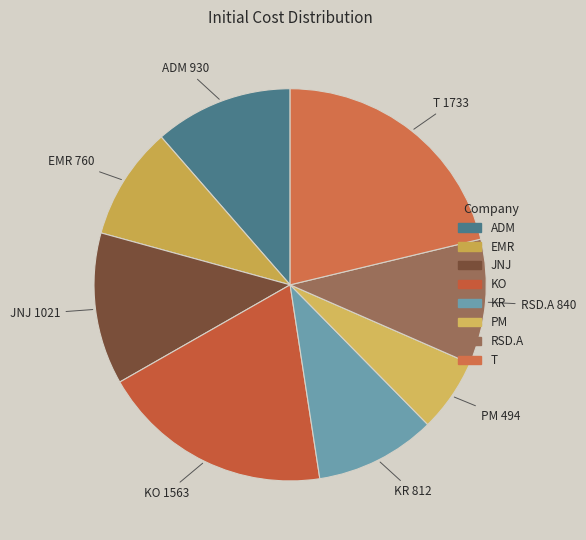

Approximately how many times larger is the value at RSD.A compared to KR?

1.0